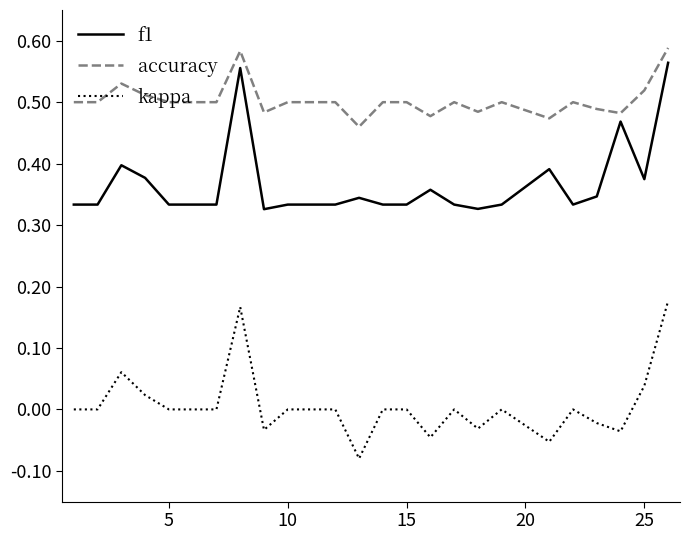

True or false: f1 and kappa cross at least once.

False